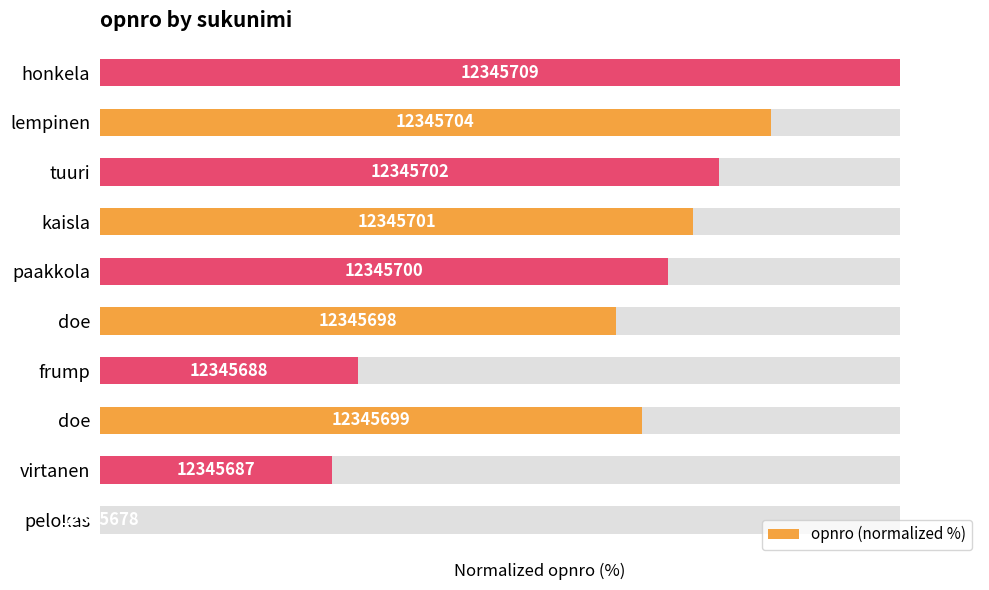

How many bars are there in total?

10